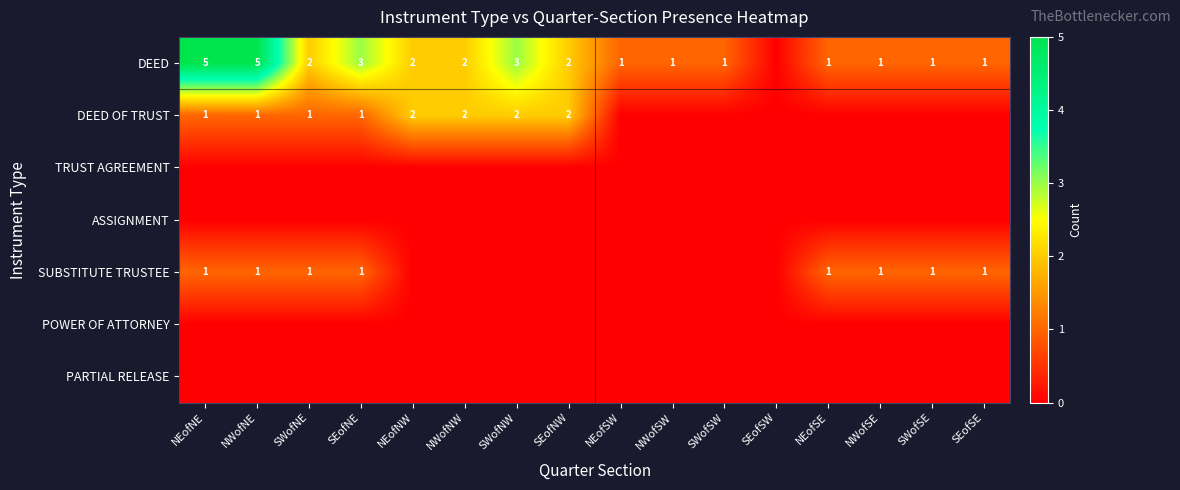

What is the spread (max minus min) of values at NEofSW?

1